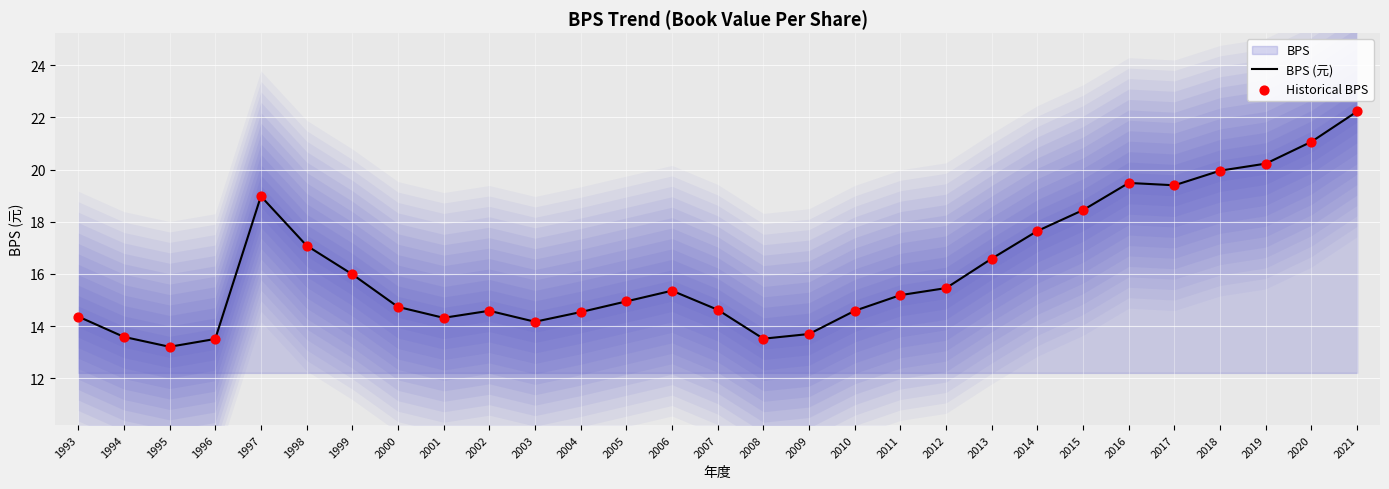

Which series has the widest spread of Y values?

BPS (元)